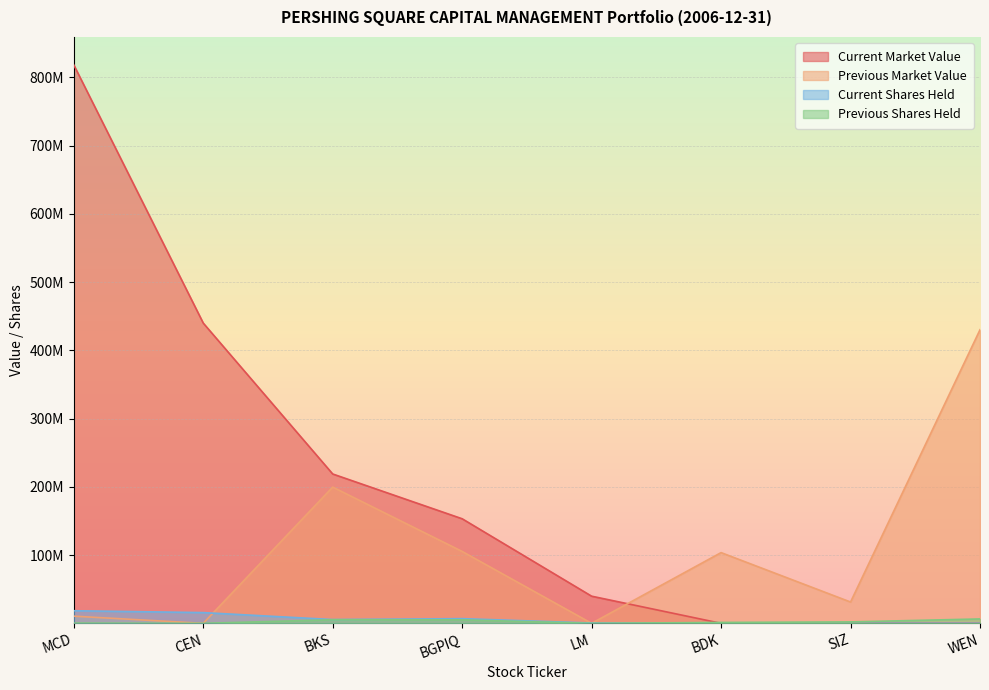

How many times do Previous Shares Held and Current Market Value cross each other?

1